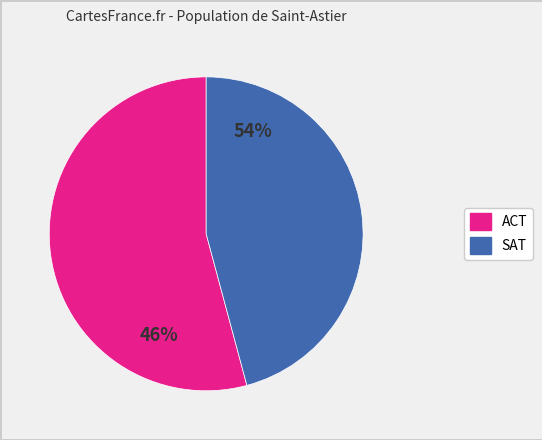

What percentage do ACT and SAT together represent?

100.0%